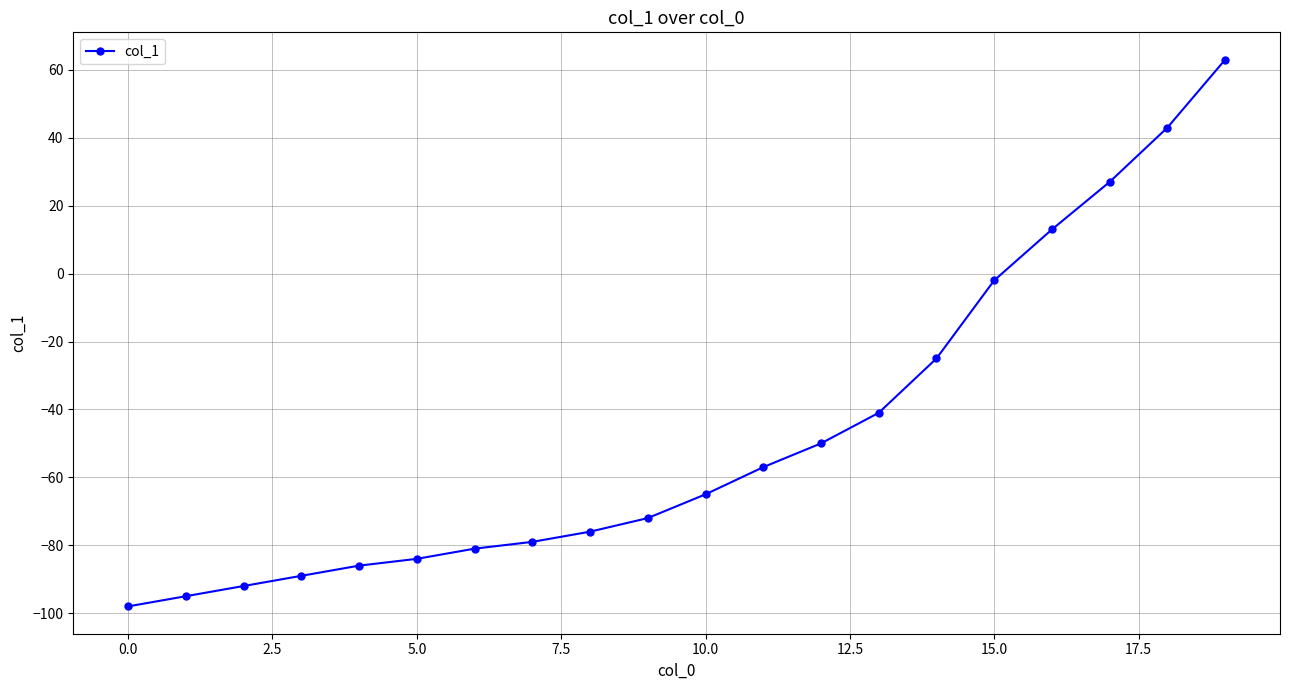

Reading left to right, what are all the values shown in this chart?

-98	-95	-92	-89	-86	-84	-81	-79	-76	-72	-65	-57	-50	-41	-25	-2	13	27	43	63